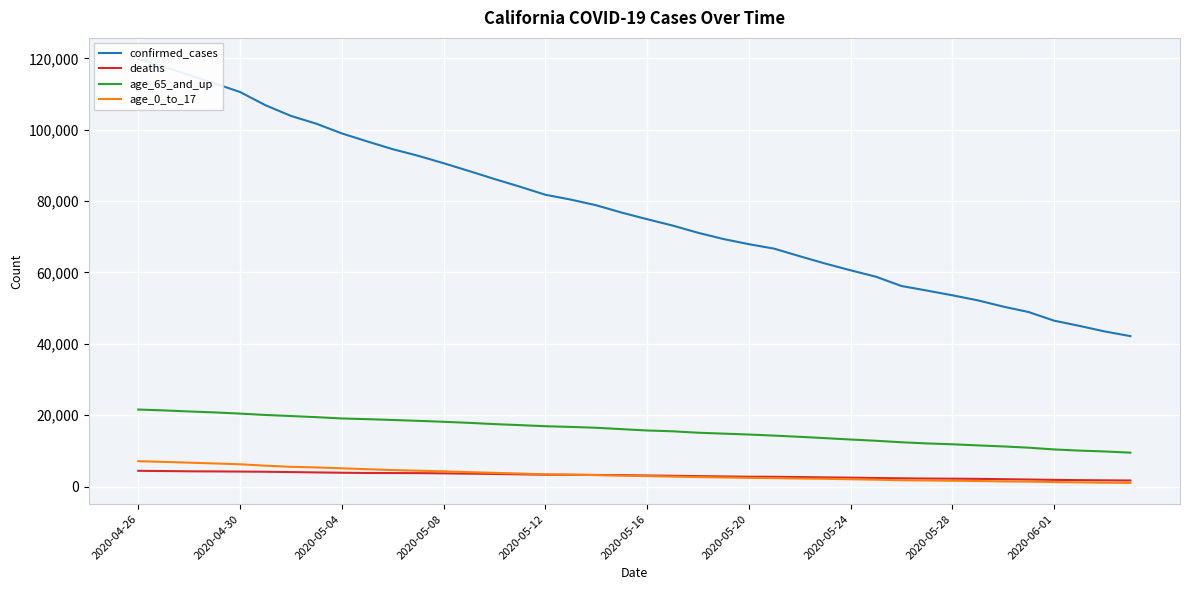

What is the maximum value shown in the chart?

119807